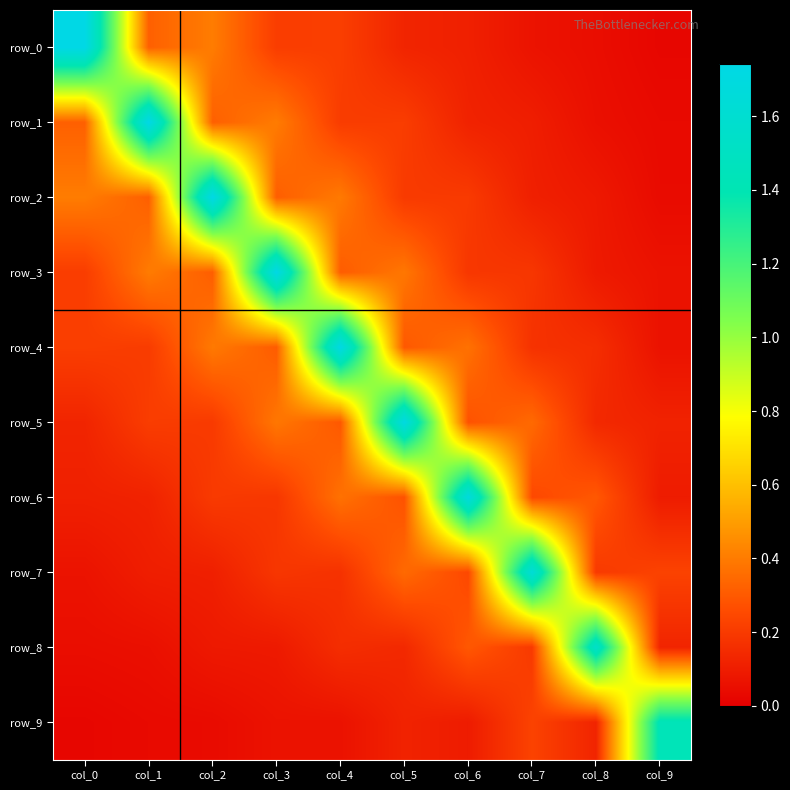

What is the difference between the maximum and minimum values in the row_6 series?

1.6